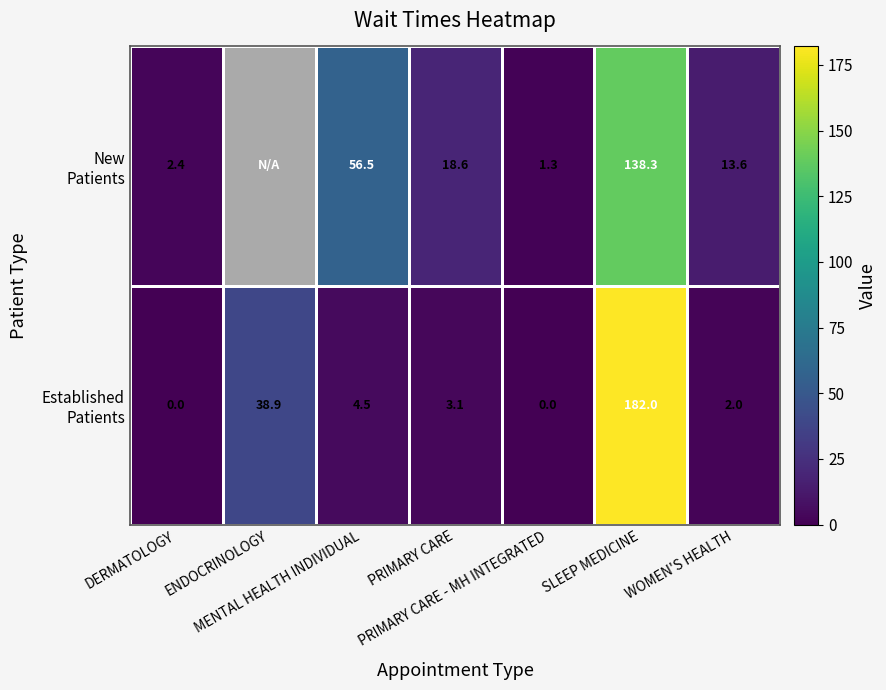

The New Patients series shows 2.4 at DERMATOLOGY. True or false?

True